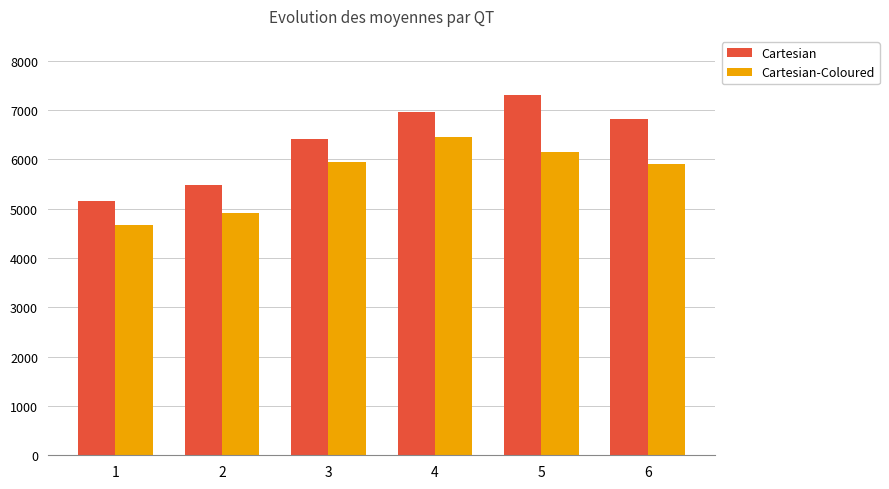

Which category has the highest value across all series?

5